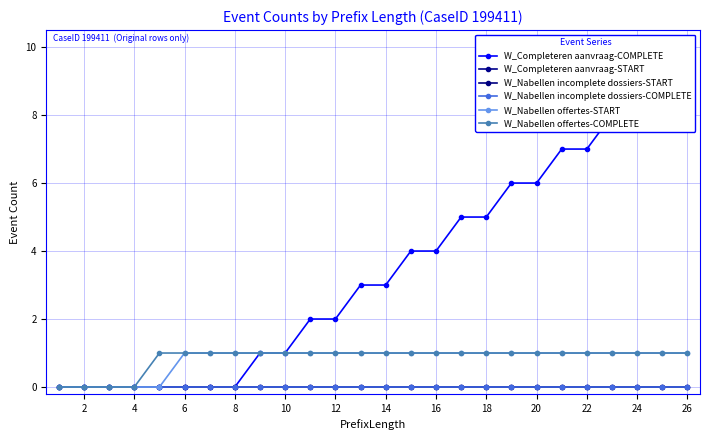

What is the maximum value shown in the chart?

9